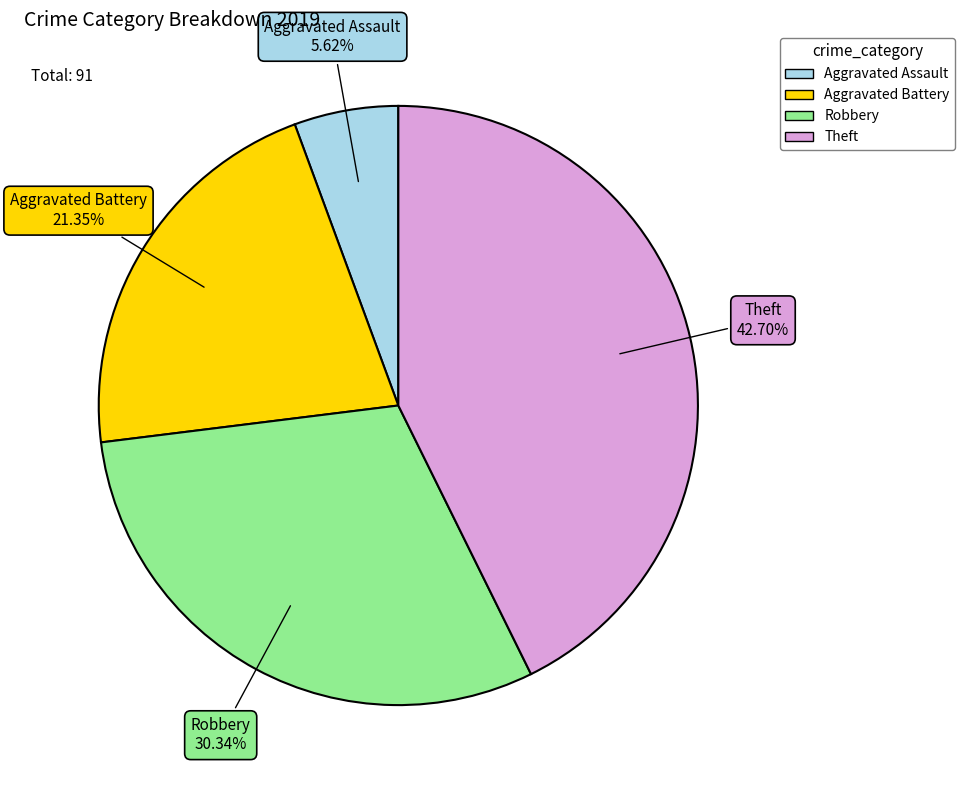

Rank the categories by value from lowest to highest.

Aggravated Assault, Aggravated Battery, Robbery, Theft